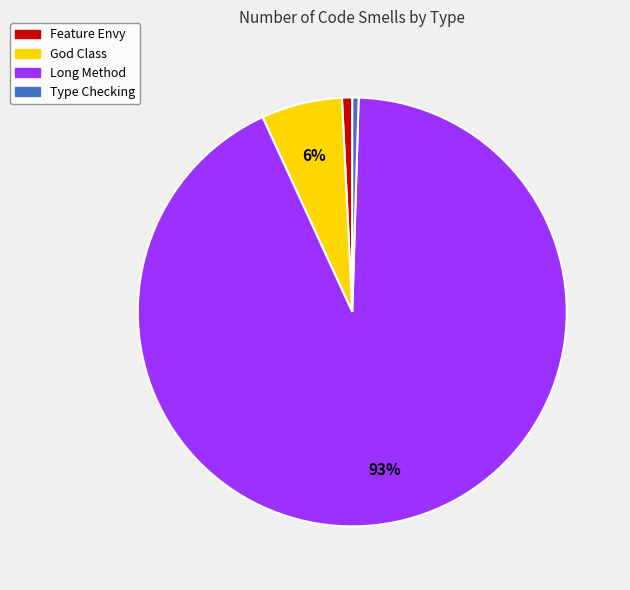

Which category accounts for the majority?

Long Method